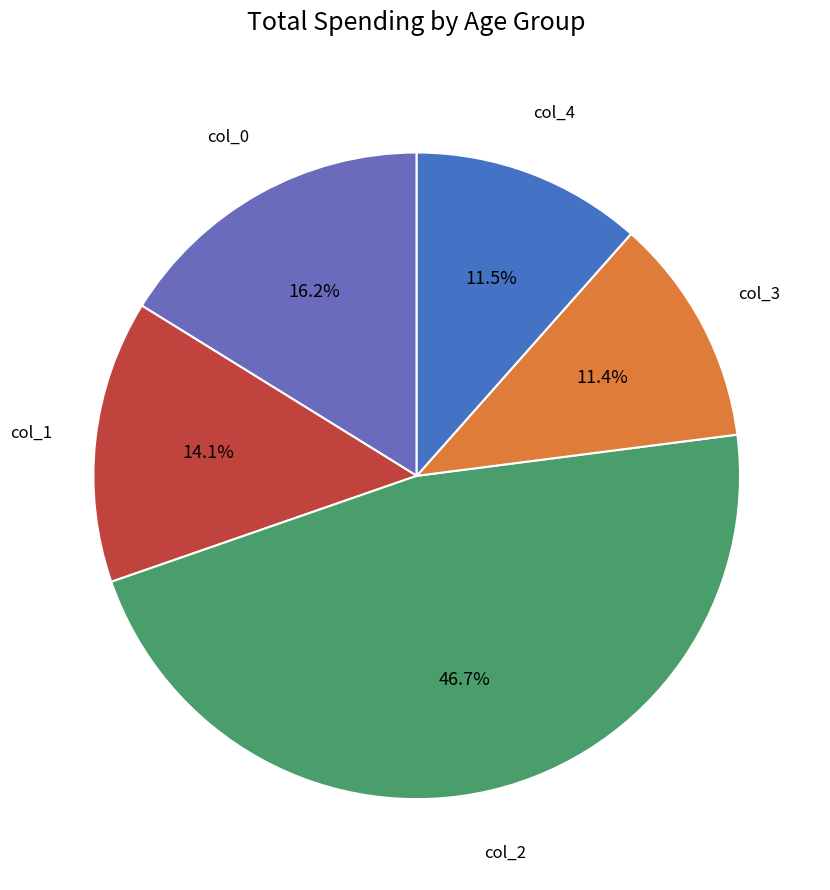

Does any single category account for the majority?

No